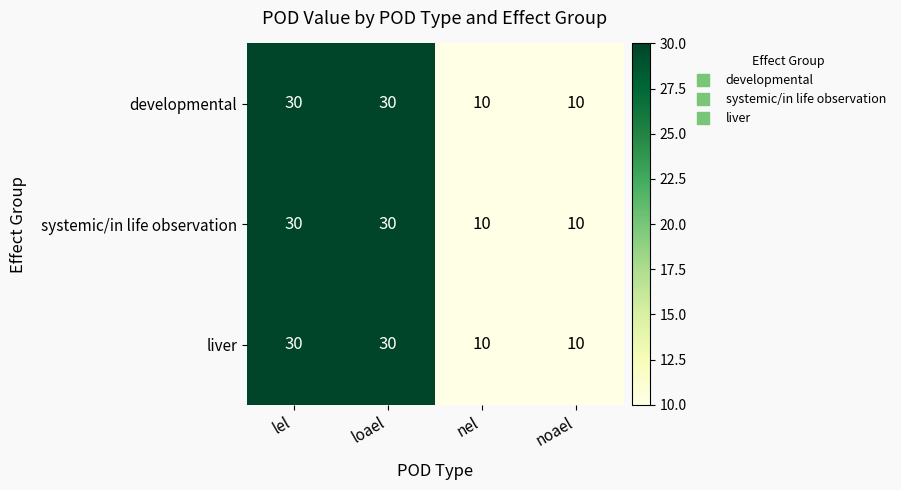

Is the value of developmental at loael greater than the value of systemic/in life observation at nel?

Yes